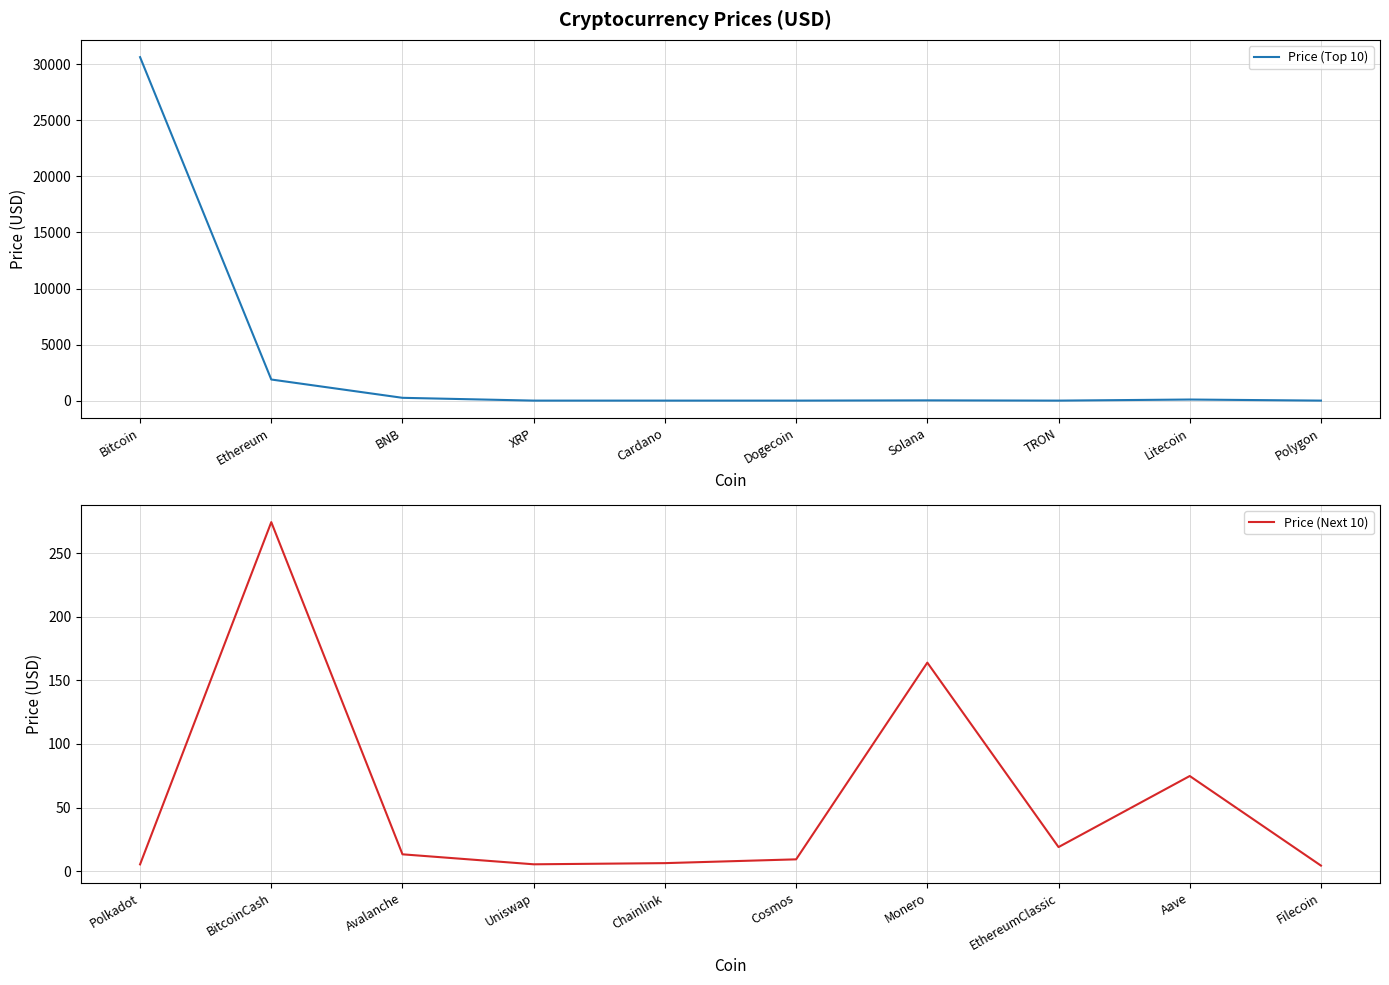

What is the value of the Price (Next 10) point at the 2nd from the left?

274.6